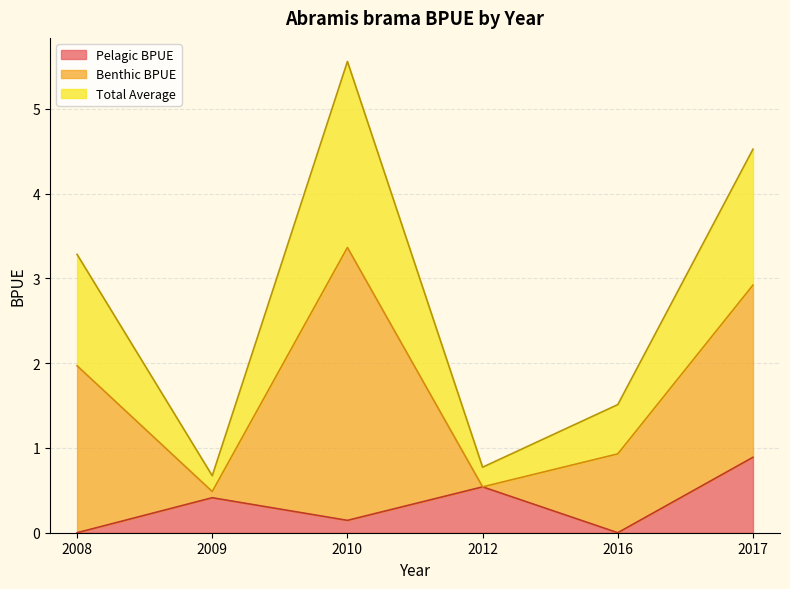

The value of Total Average at 2009 is 0.7. True or false?

True